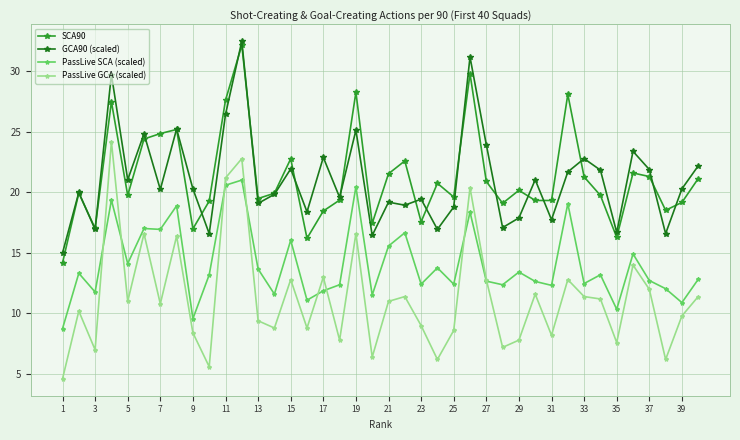

True or false: GCA90 (scaled) and PassLive GCA (scaled) intersect in this chart.

False